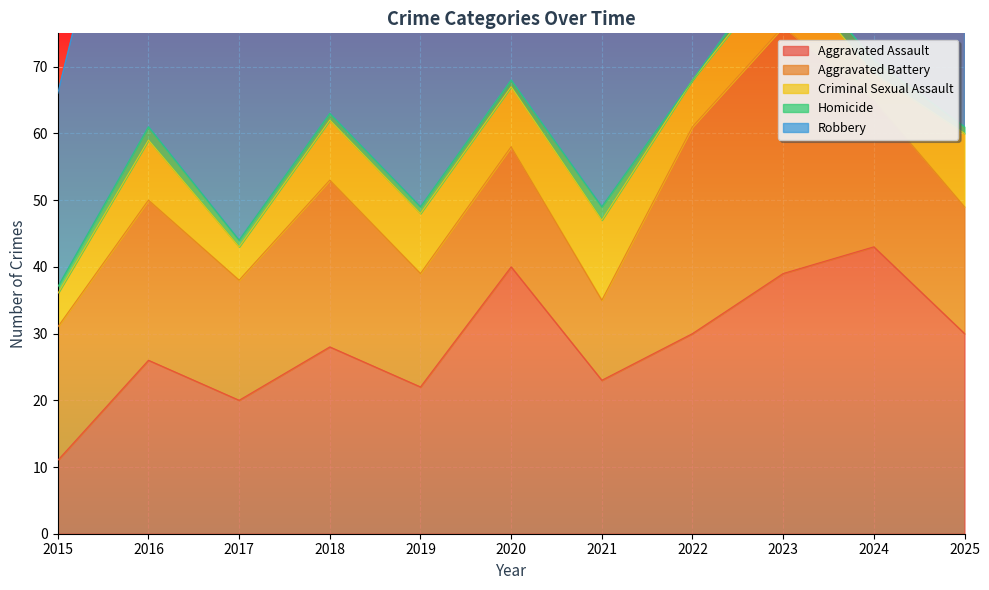

Which series has the largest total across all categories?

Robbery